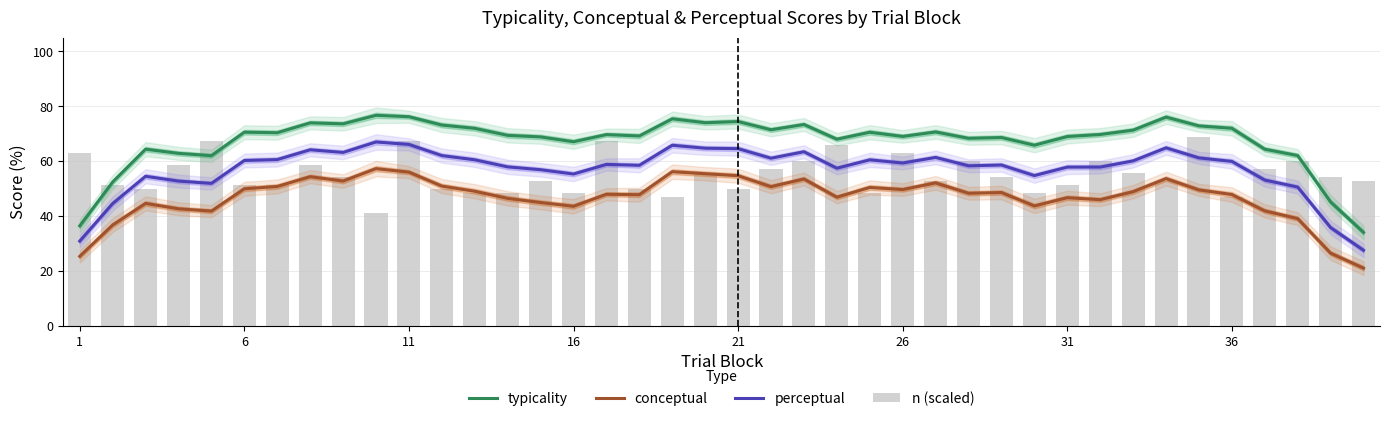

How many values in the conceptual series exceed 48?

21